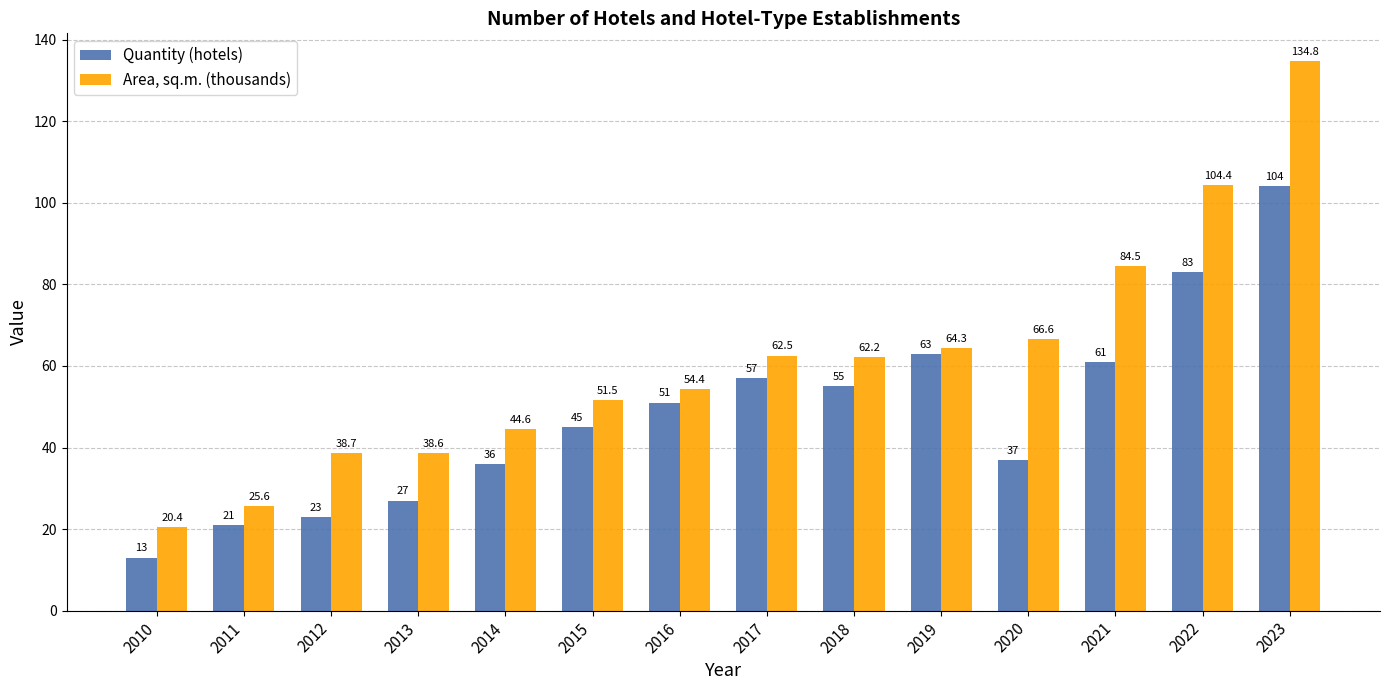

What is the value of the Area, sq.m. (thousands) bar at the 9th from the left?

62.2